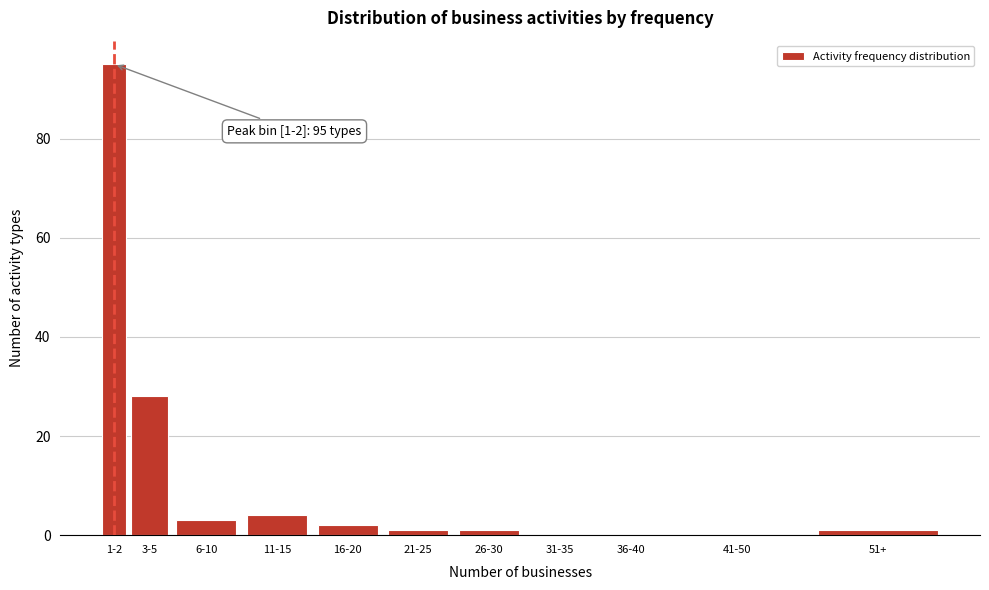

Reading left to right, transcribe all the data shown in this chart.

1-2=95	3-5=28	6-10=3	11-15=4	16-20=2	21-25=1	26-30=1	31-35=0	36-40=0	41-50=0	51+=1